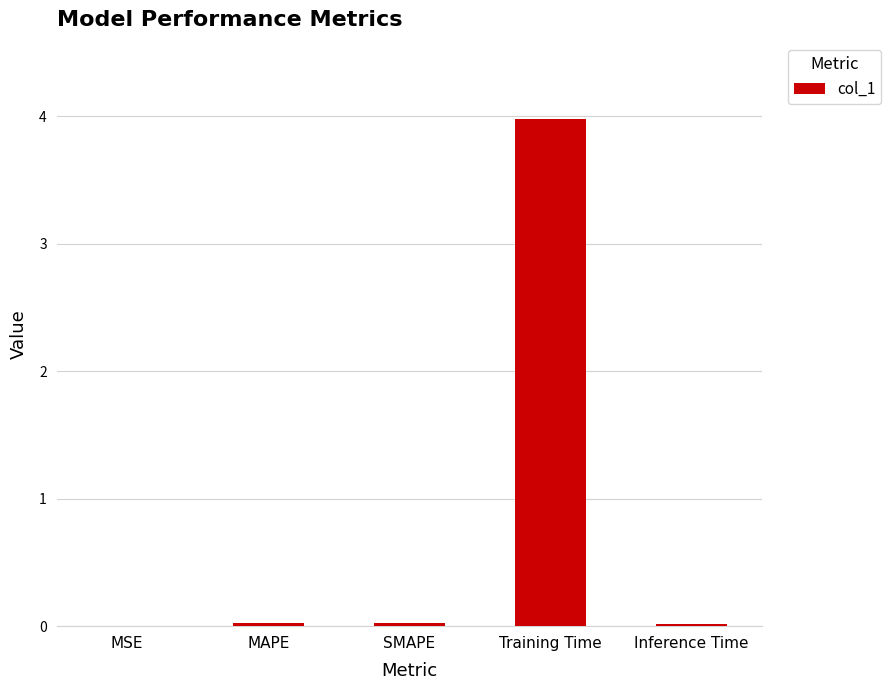

What is the difference between the values at Training Time and Inference Time?

4.0